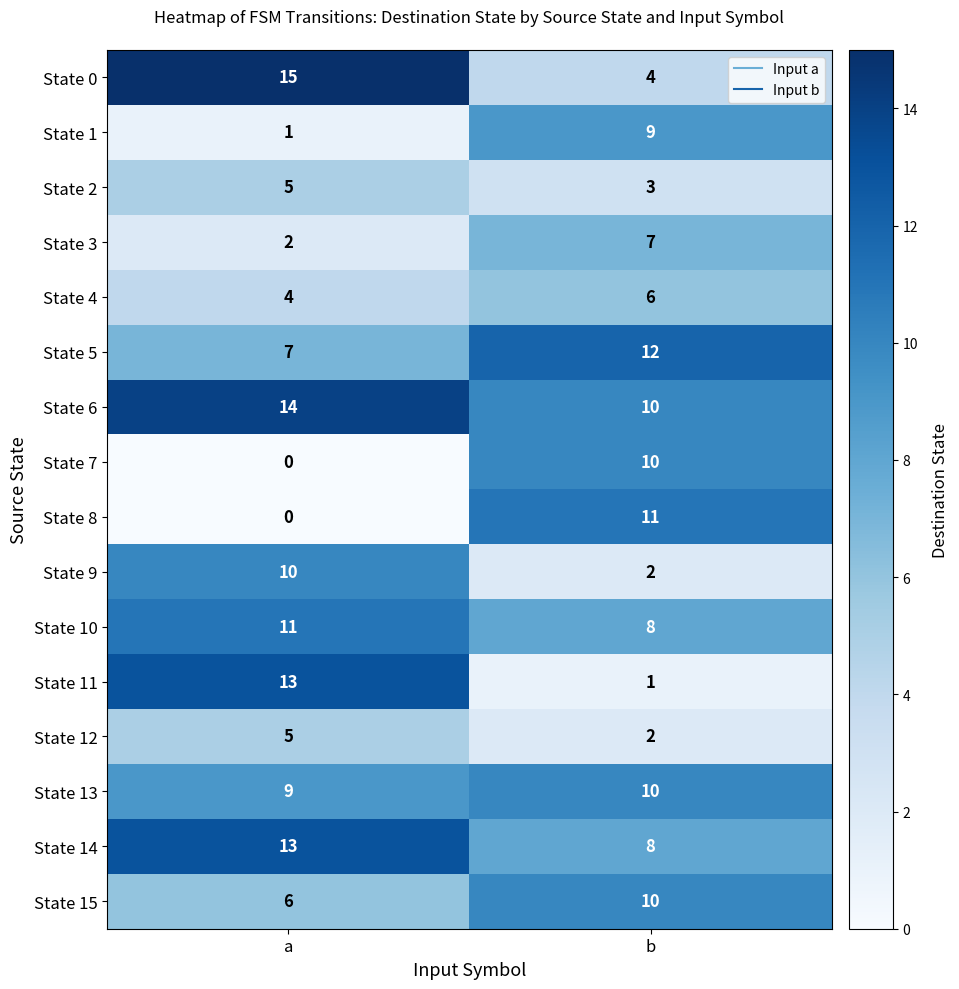

Which series has the largest range (max minus min)?

State 11